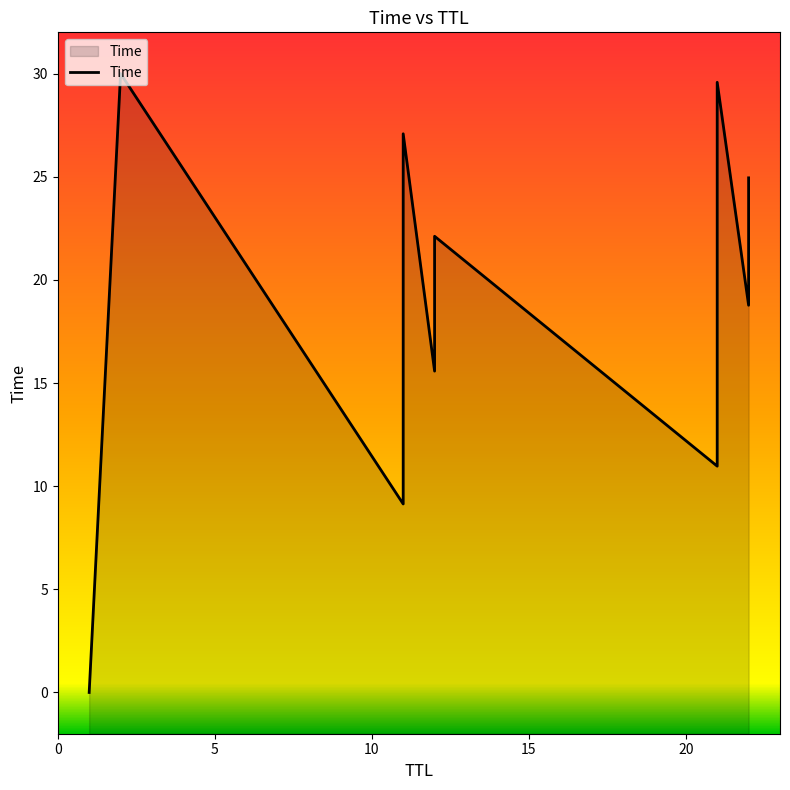

What is the change in value from 22 to 22?

+6.2